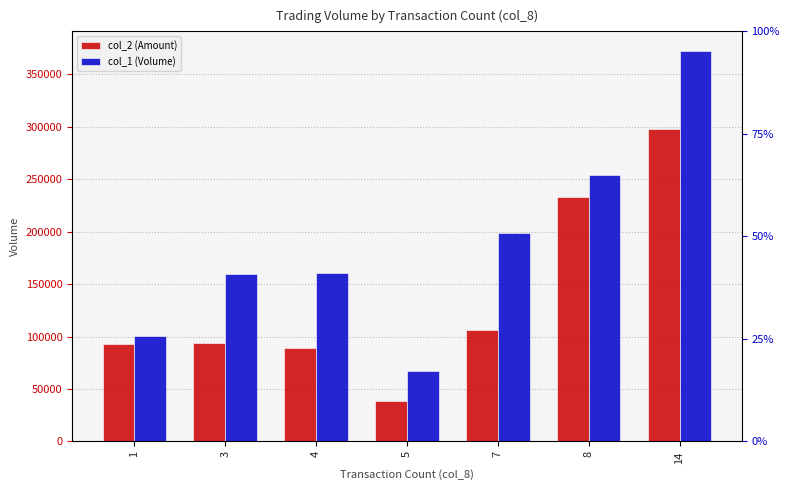

List the series in order of their overall mean, lowest first.

col_2 (Amount), col_1 (Volume)